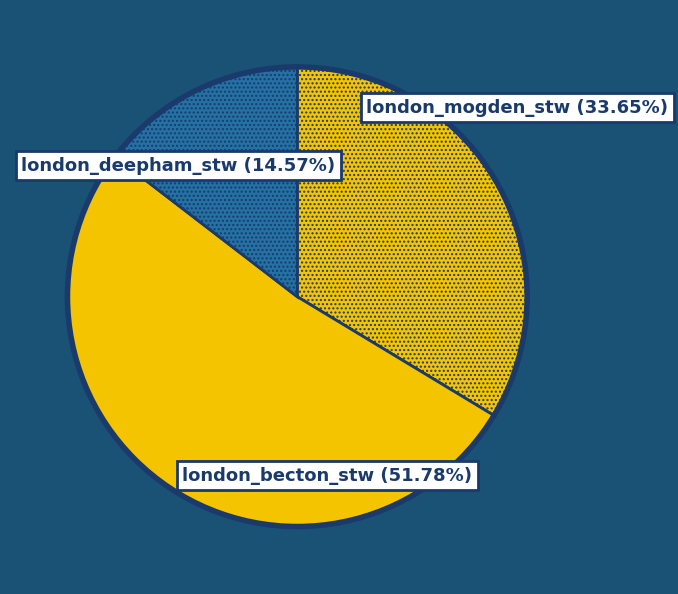

How many slices are in this pie chart?

3